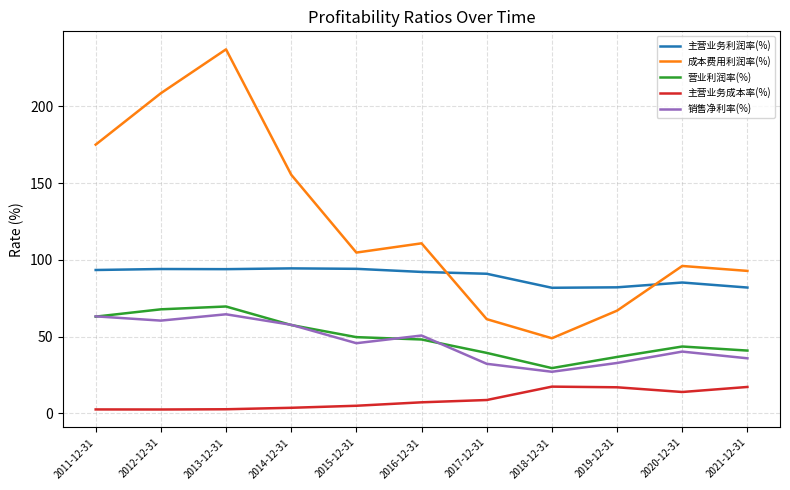

List the series in order of their peak value, highest first.

成本费用利润率(%), 主营业务利润率(%), 营业利润率(%), 销售净利率(%), 主营业务成本率(%)